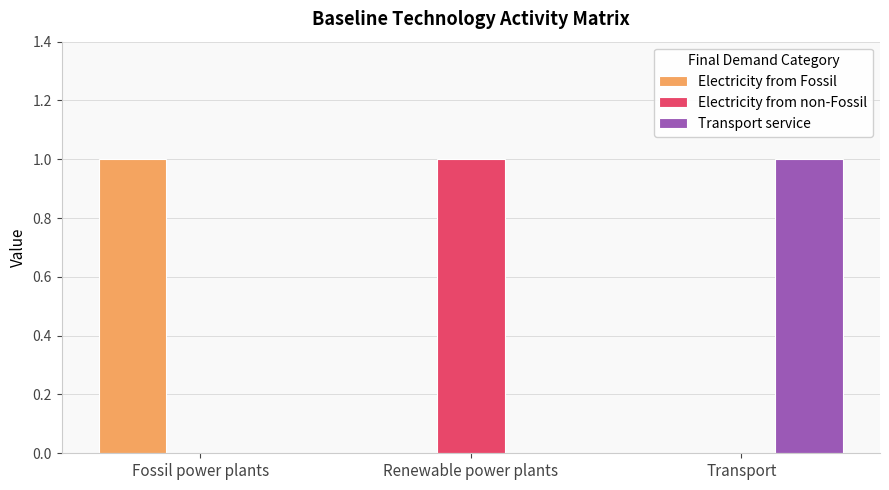

Reading left to right, list all the values displayed in this chart.

Electricity from Fossil: Fossil power plants=1	Renewable power plants=0	Transport=0
Electricity from non-Fossil: Fossil power plants=0	Renewable power plants=1	Transport=0
Transport service: Fossil power plants=0	Renewable power plants=0	Transport=1